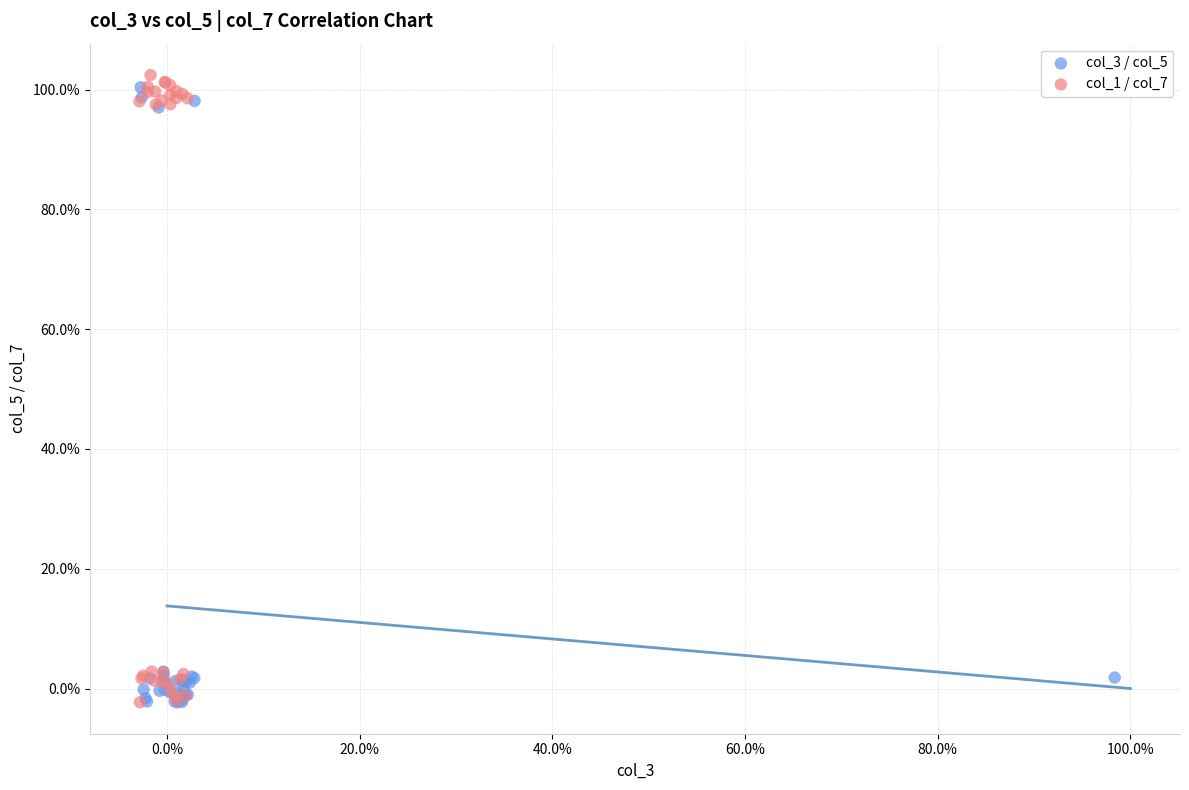

Which series has the largest Y range (max minus min)?

col_1 / col_7